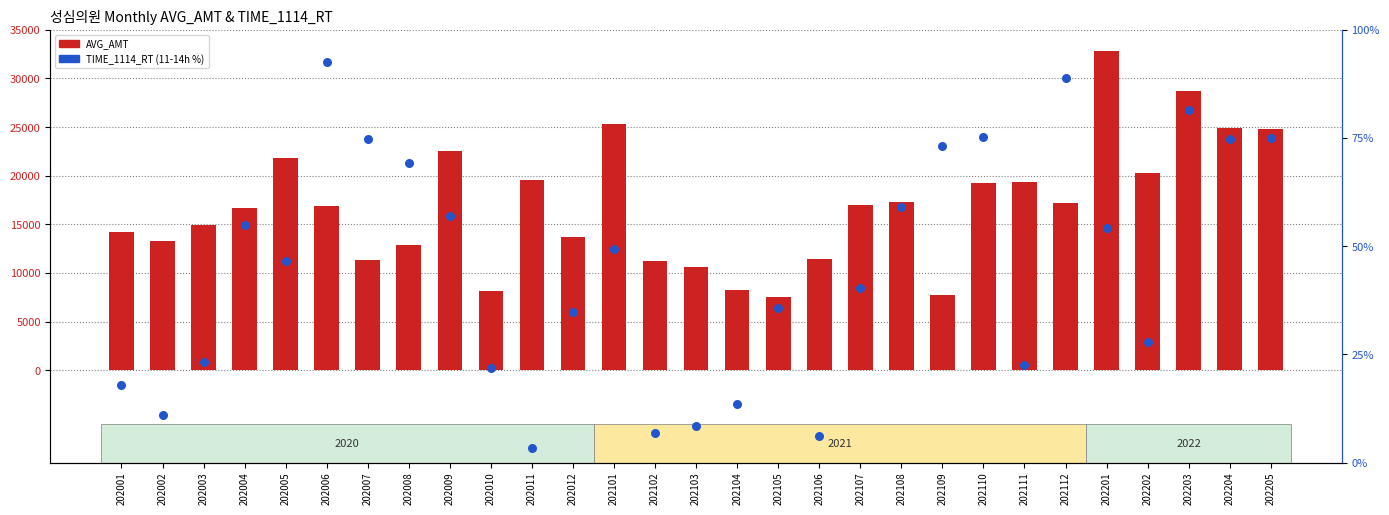

Which series contains the lowest Y value?

TIME_1114_RT